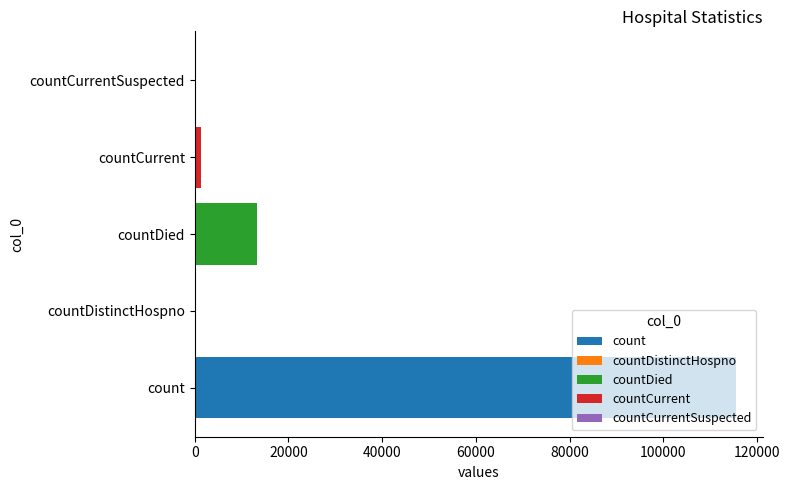

The chart shows a value of -78669 at countDistinctHospno. True or false?

False